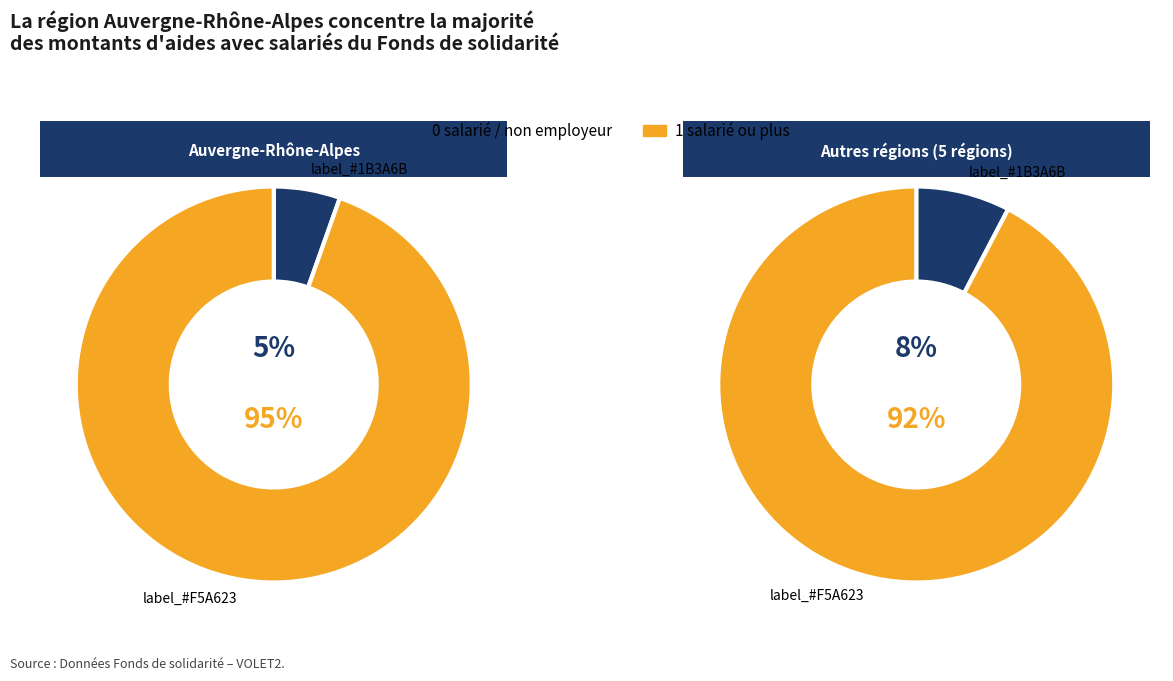

The Etablissement non employeur slice represents 7% of the pie. True or false?

False